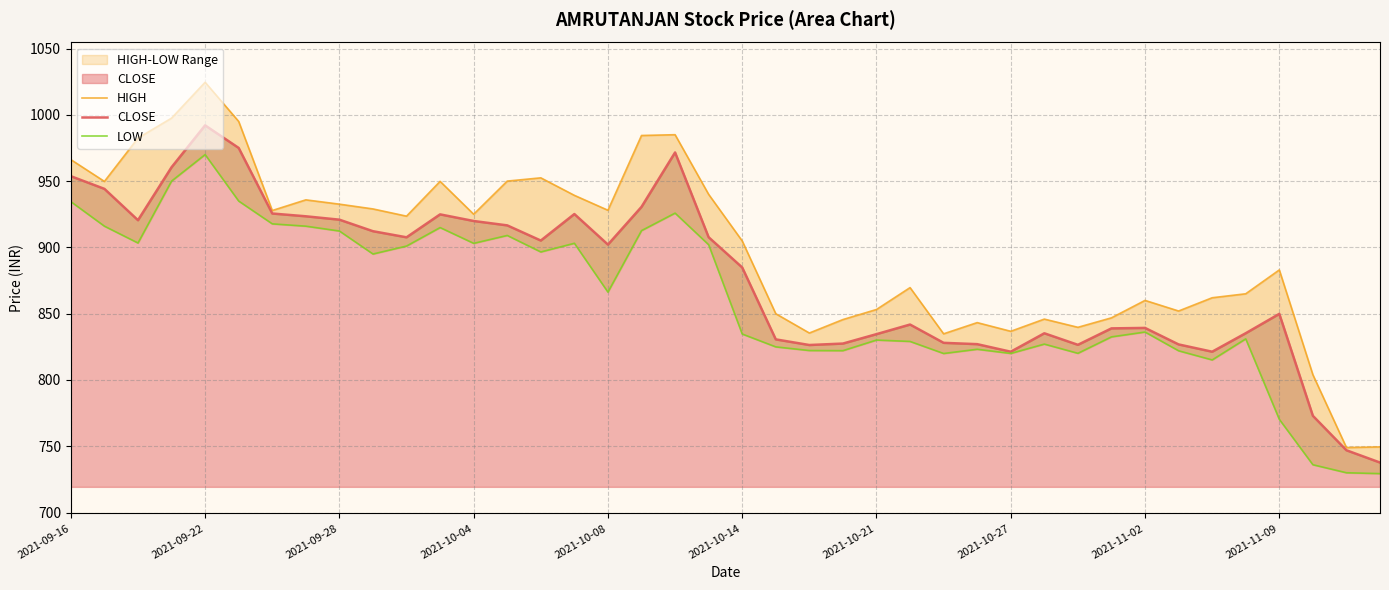

The LOW series shows 934.5 at 2021-09-16. True or false?

True